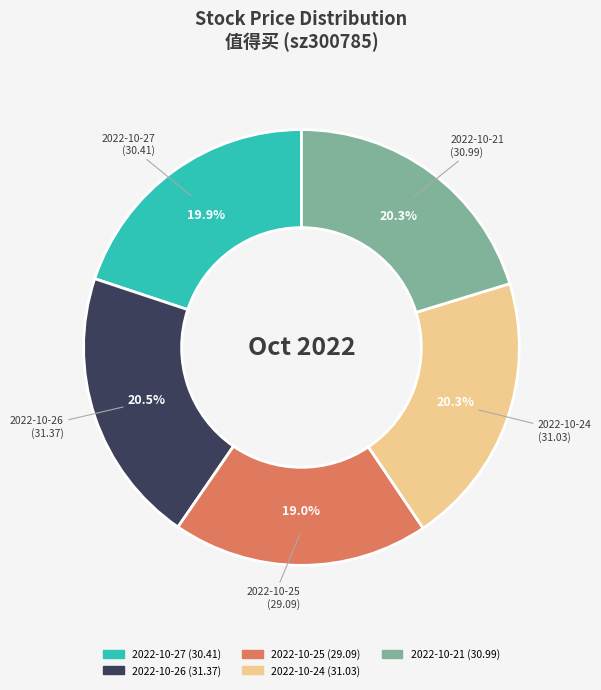

What percentage is the 2022-10-25 slice, to the nearest percent?

19%